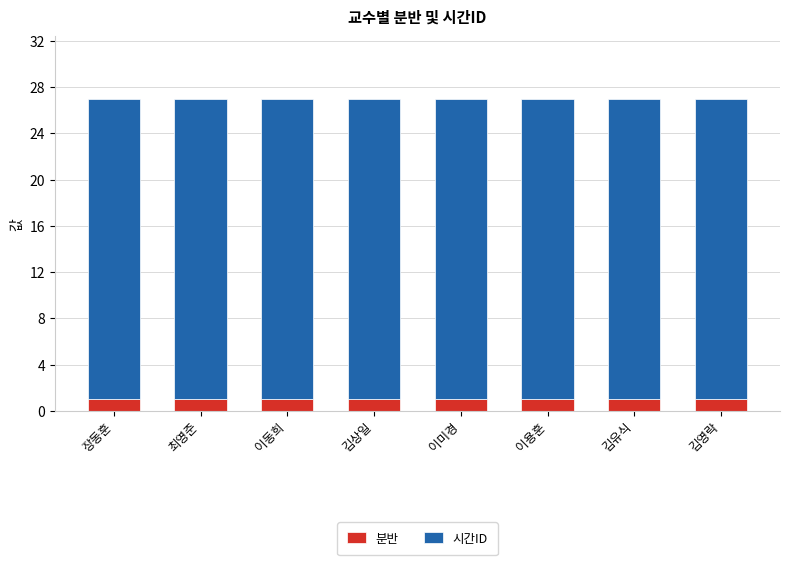

True or false: 분반 has a value of 1 at 이용훈.

True